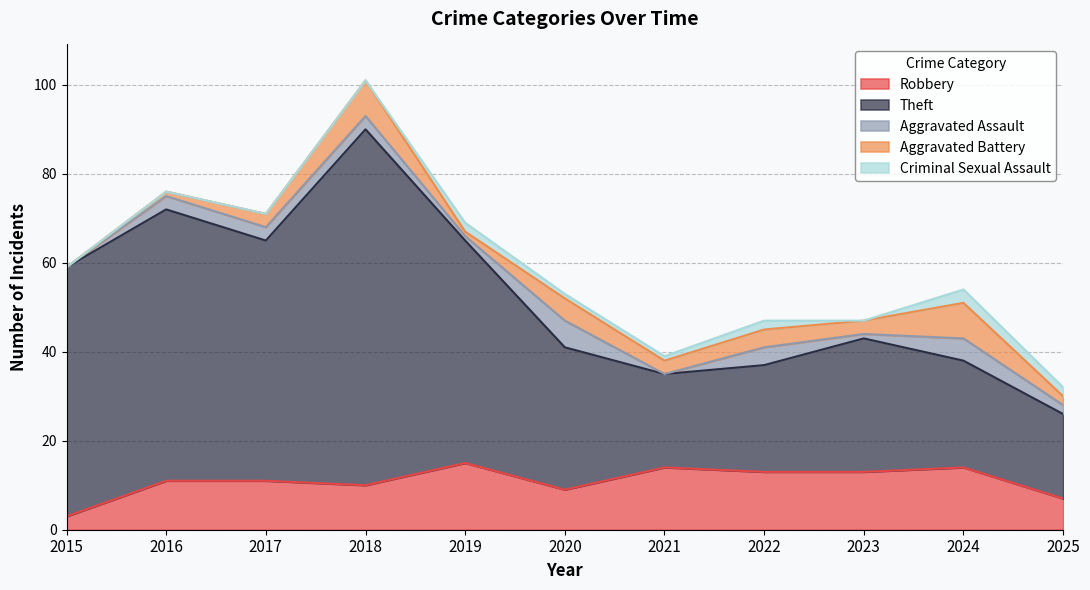

Which series has the largest range (max minus min)?

Theft